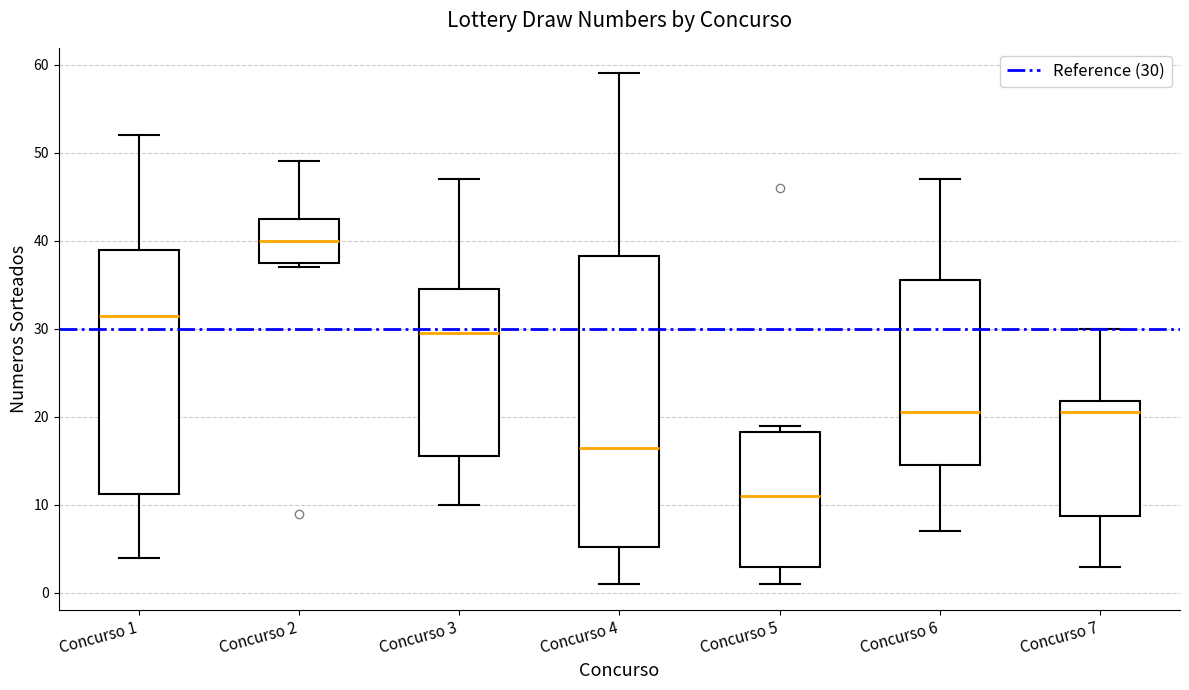

Reading left to right, read every box against the y-axis: the position of its median line, the range the box covers, and the ends of its whiskers. The values are not printed on the chart, so give them approximately, as read against the axis.

Concurso 1: median 32, box 11 to 39, whiskers 4 to 52
Concurso 2: median 40, box 38 to 43, whiskers 37 to 49
Concurso 3: median 30, box 16 to 35, whiskers 10 to 47
Concurso 4: median 17, box 5 to 38, whiskers 1 to 59
Concurso 5: median 11, box 3 to 18, whiskers 1 to 19
Concurso 6: median 21, box 15 to 36, whiskers 7 to 47
Concurso 7: median 21, box 9 to 22, whiskers 3 to 30